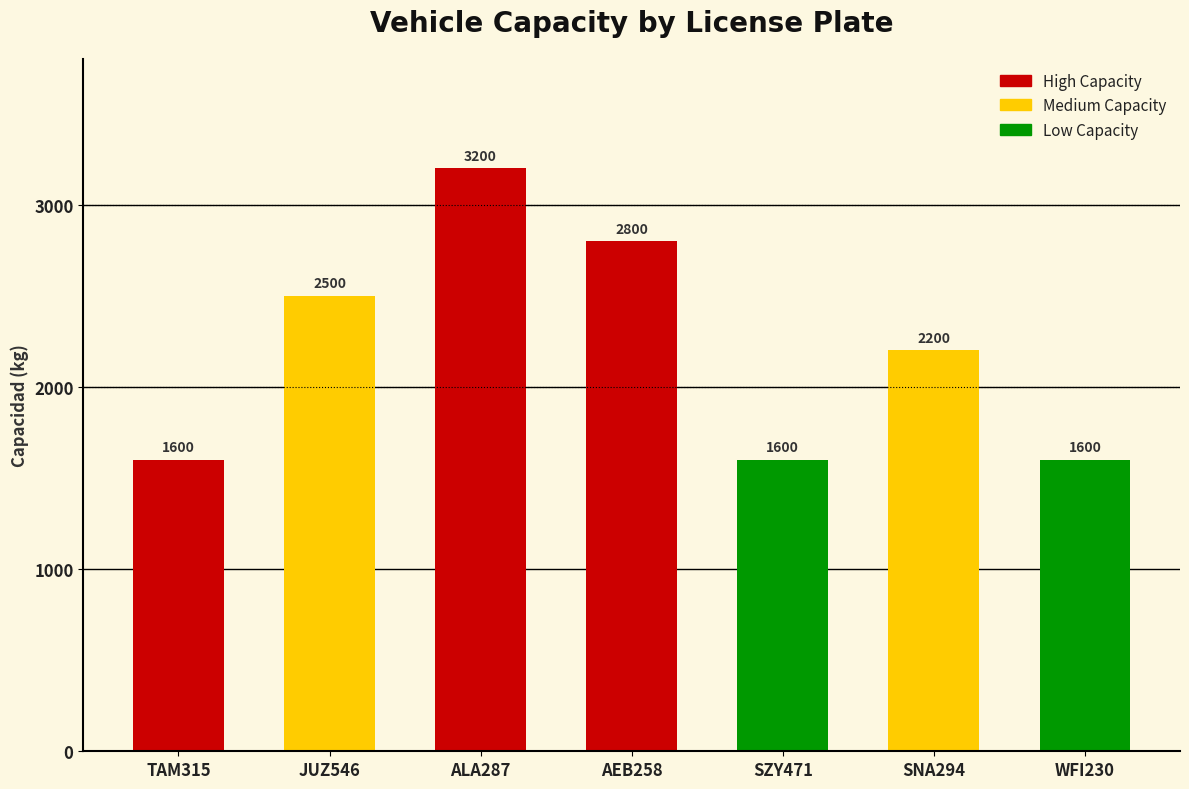

What is the average value?

2214